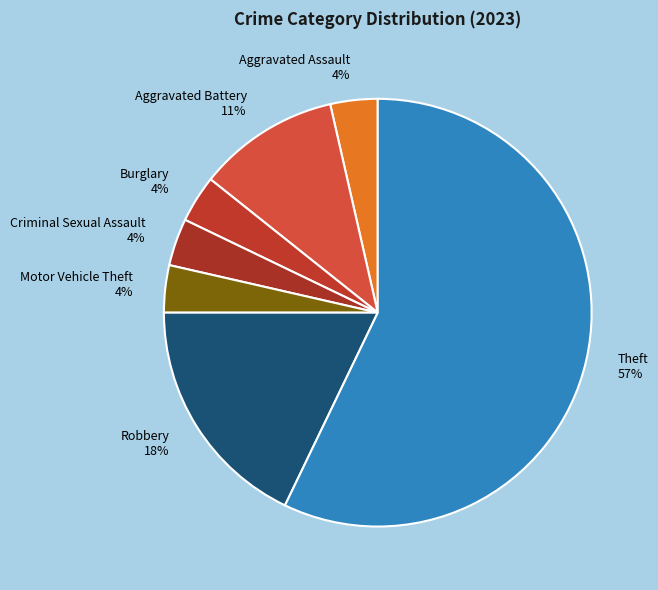

Do Aggravated Battery and Robbery together represent more than half of the pie?

No